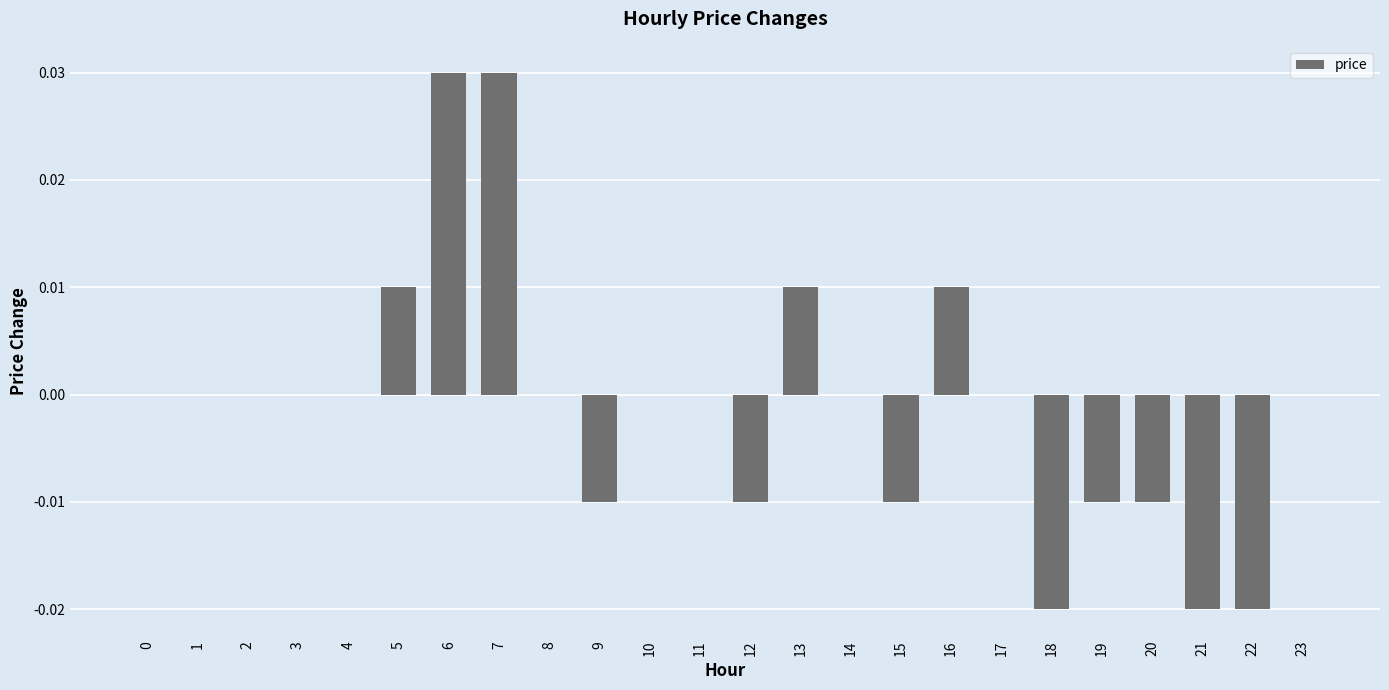

Count the number of categories in the chart.

24